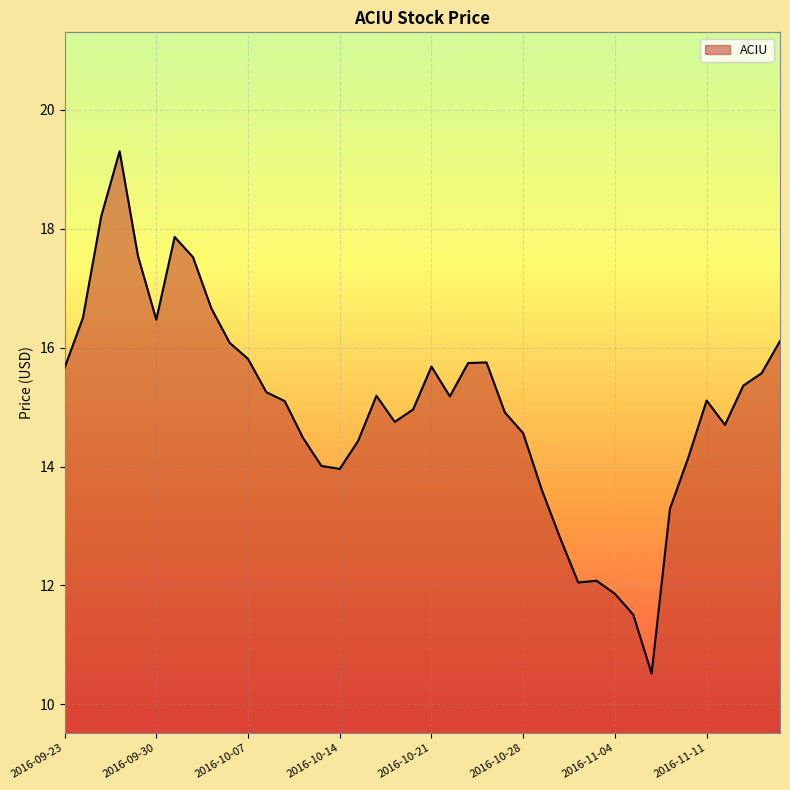

What is the difference between the maximum and minimum values?

8.8